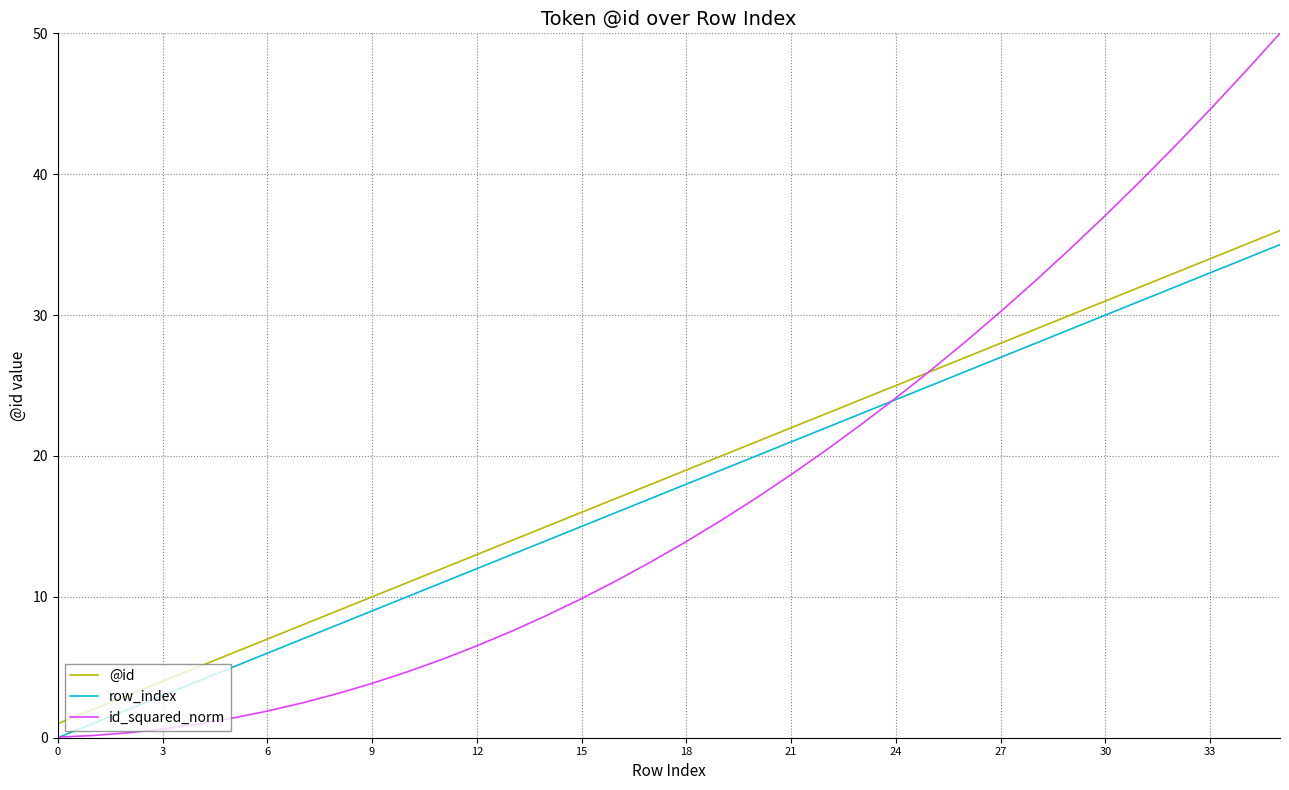

What is the minimum value for @id?

1.0